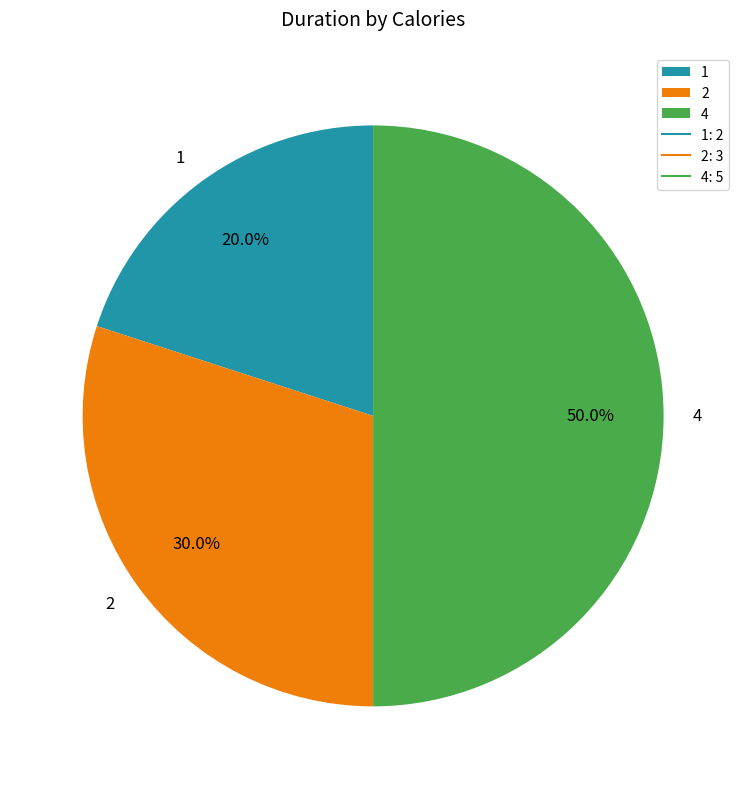

What percentage is the 4 slice, to the nearest percent?

50%